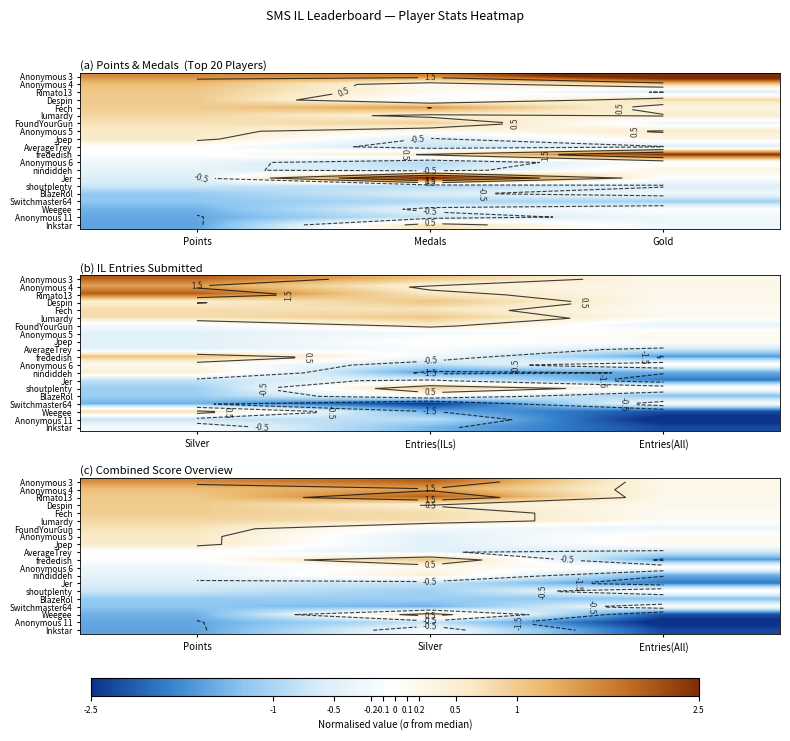

Rank the series at Points from lowest to highest value.

Inkstar, Anonymous 11, Weegee, Switchmaster64, BlazeRol, shoutplenty, Jer, nindiddeh, Anonymous 6, frededish, AverageTrey, Jpep, Anonymous 5, FoundYourGun, lumardy, Fech, Despin, Rimato13, Anonymous 4, Anonymous 3